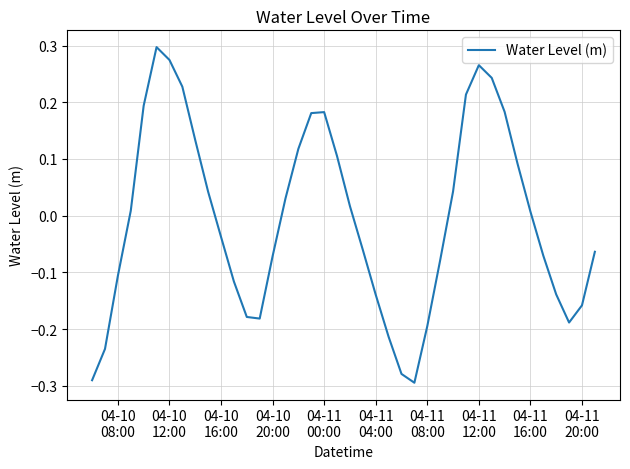

What is the difference between the maximum and minimum values?

0.6